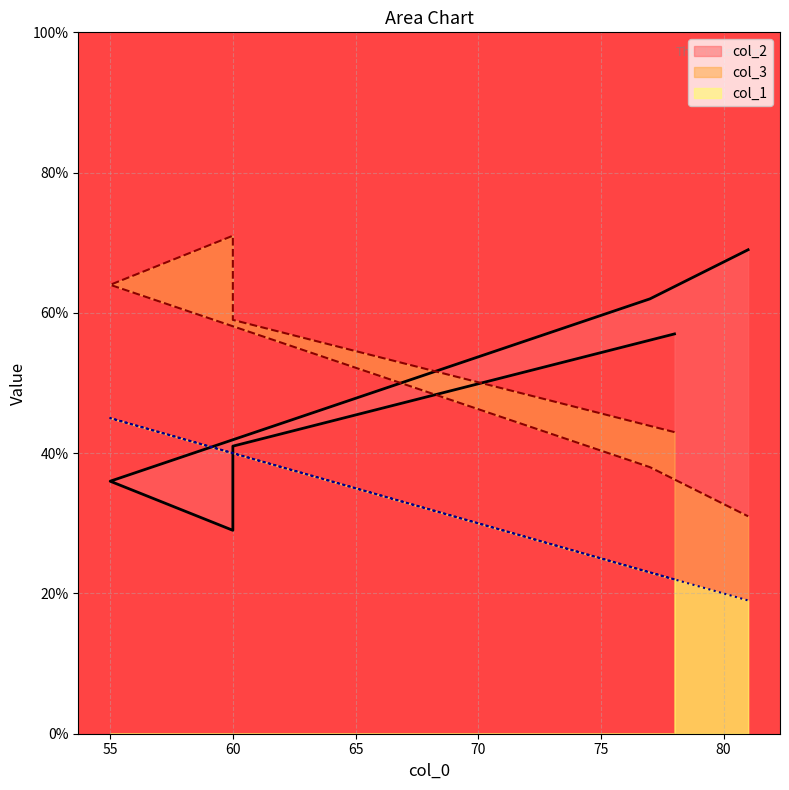

At which category is the sum across all series the highest?

55